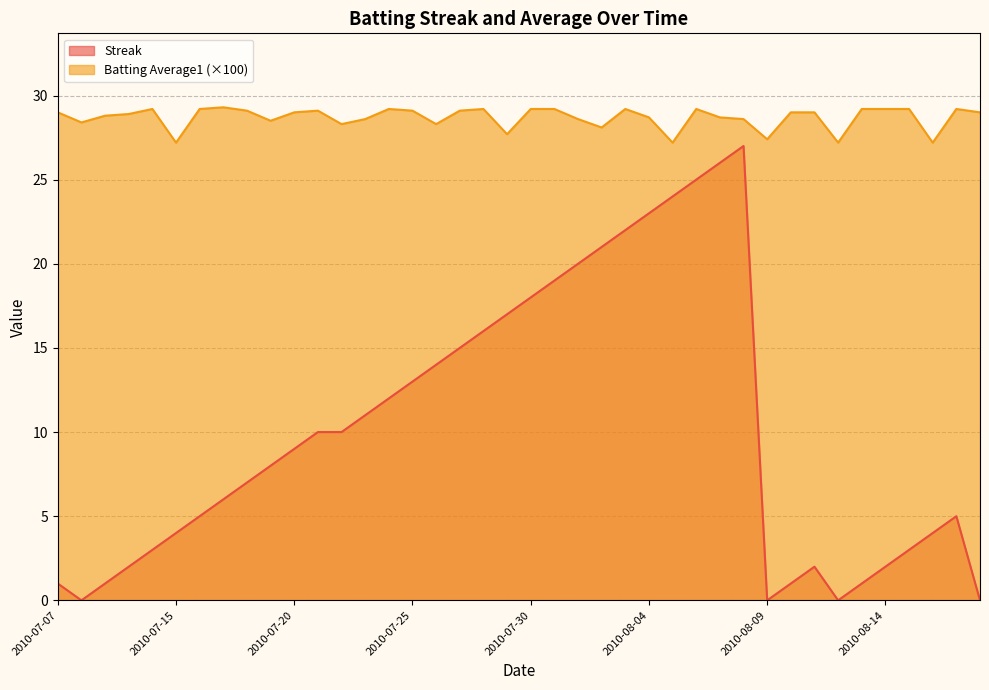

What is the greatest value displayed?

29.3